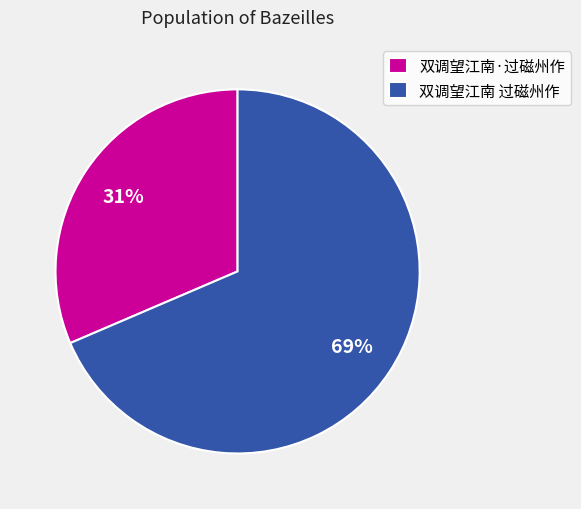

To the nearest percent, what portion does 双调望江南 过磁州作 represent?

69%